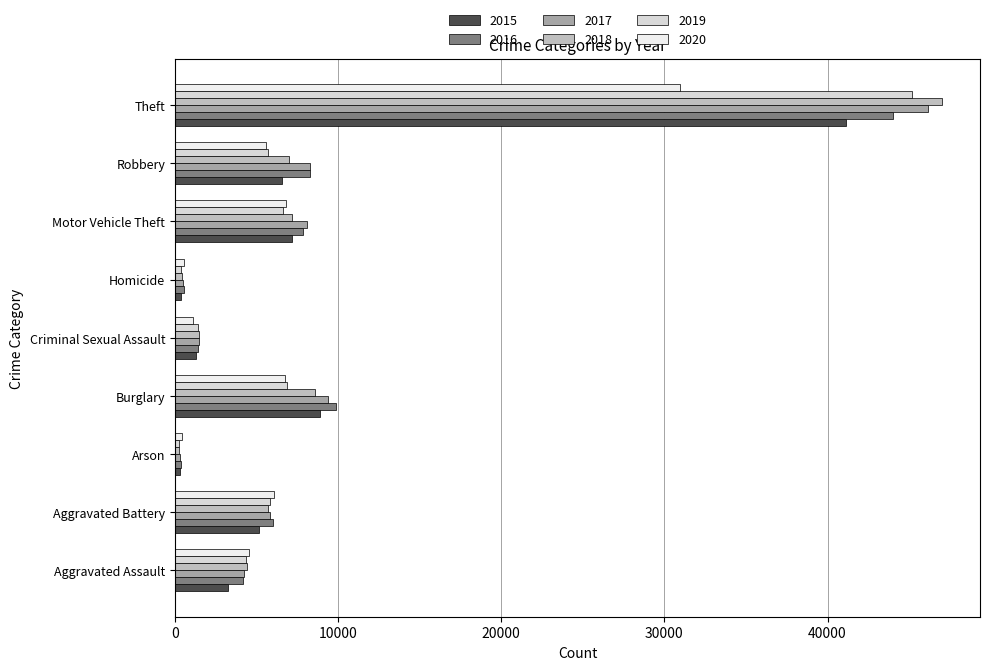

How many data points in 2017 are less than 5835?

4